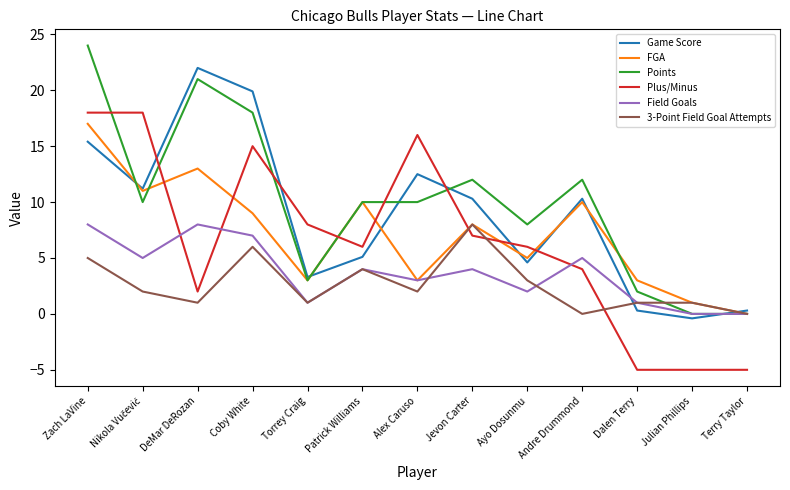

True or false: Points has a value of 3.0 at Torrey Craig.

True